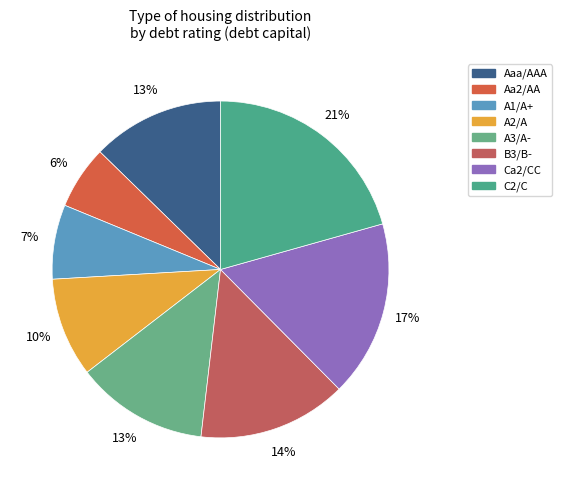

Rank the categories by value from lowest to highest.

Aa2/AA, A1/A+, A2/A, Aaa/AAA, A3/A-, B3/B-, Ca2/CC, C2/C